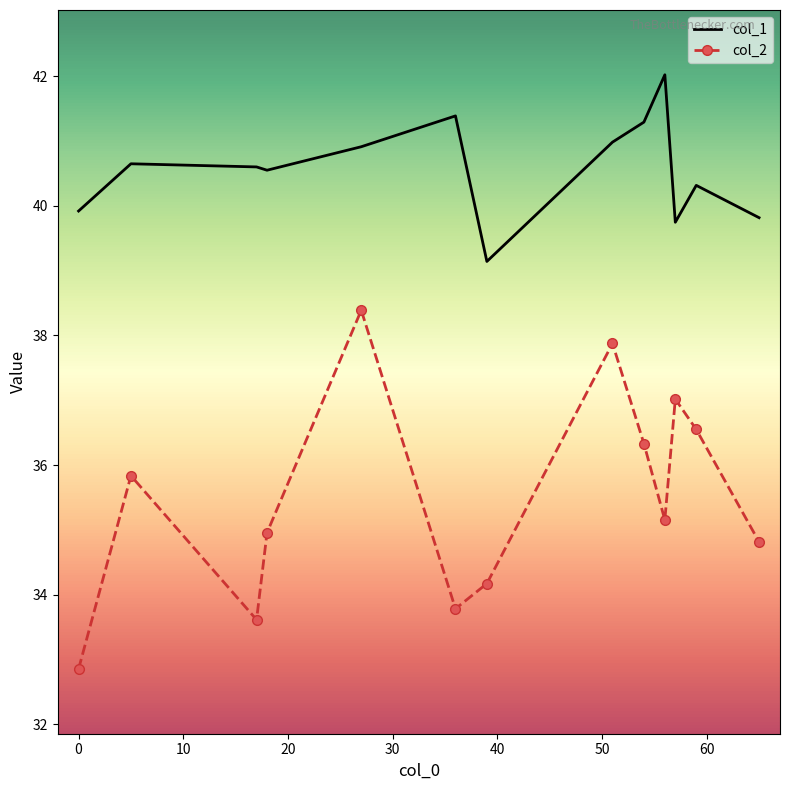

What is the smallest value displayed?

32.9